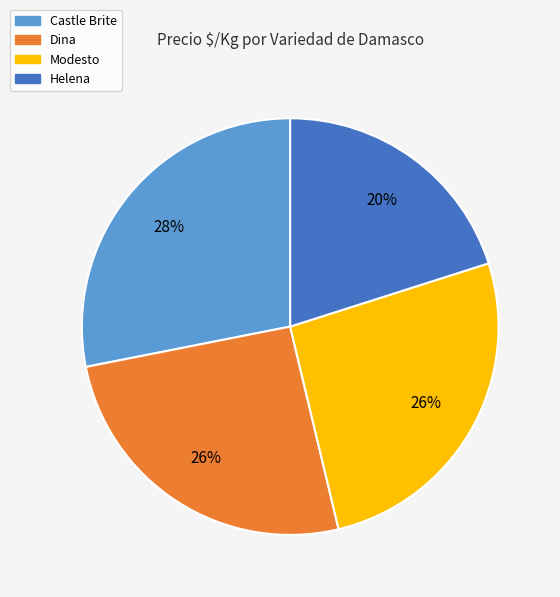

Is the sum of Helena and Castle Brite greater than half?

No